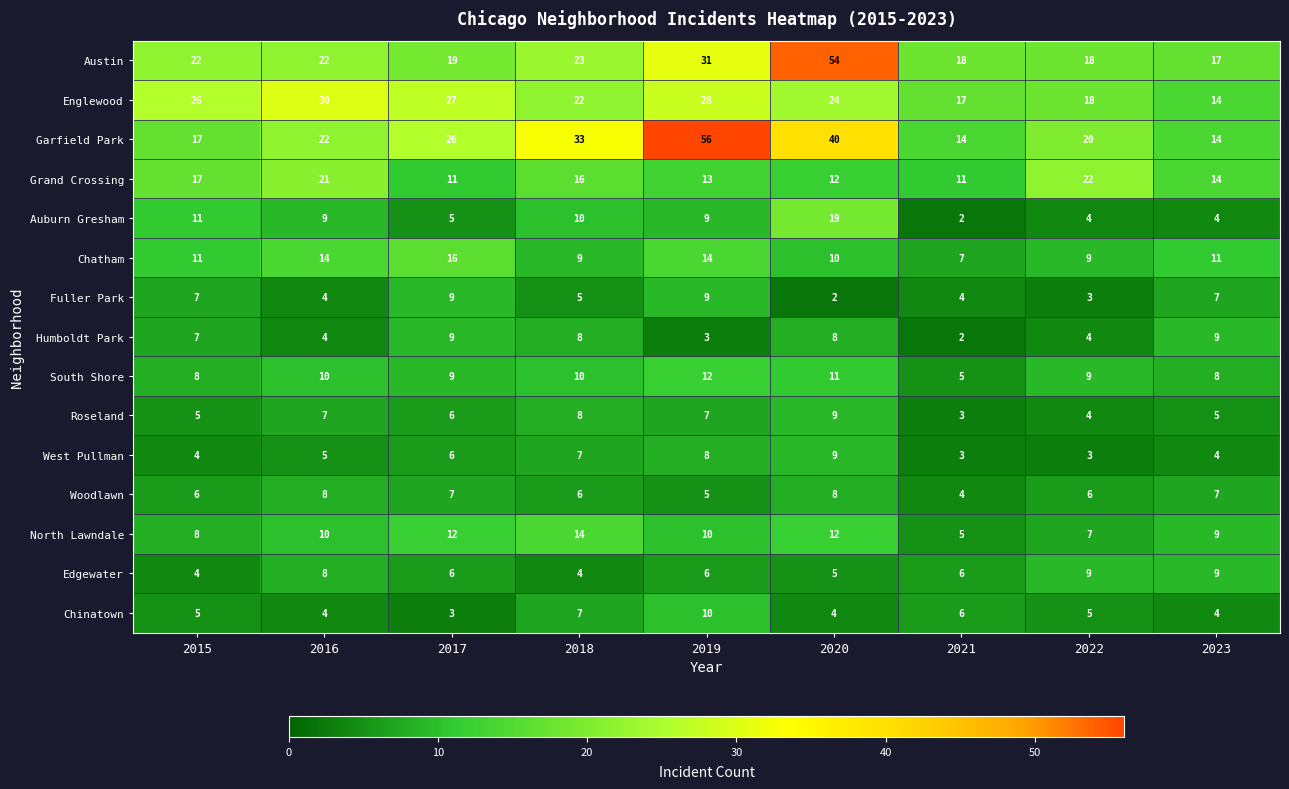

What is the average value of the Garfield Park series?

27